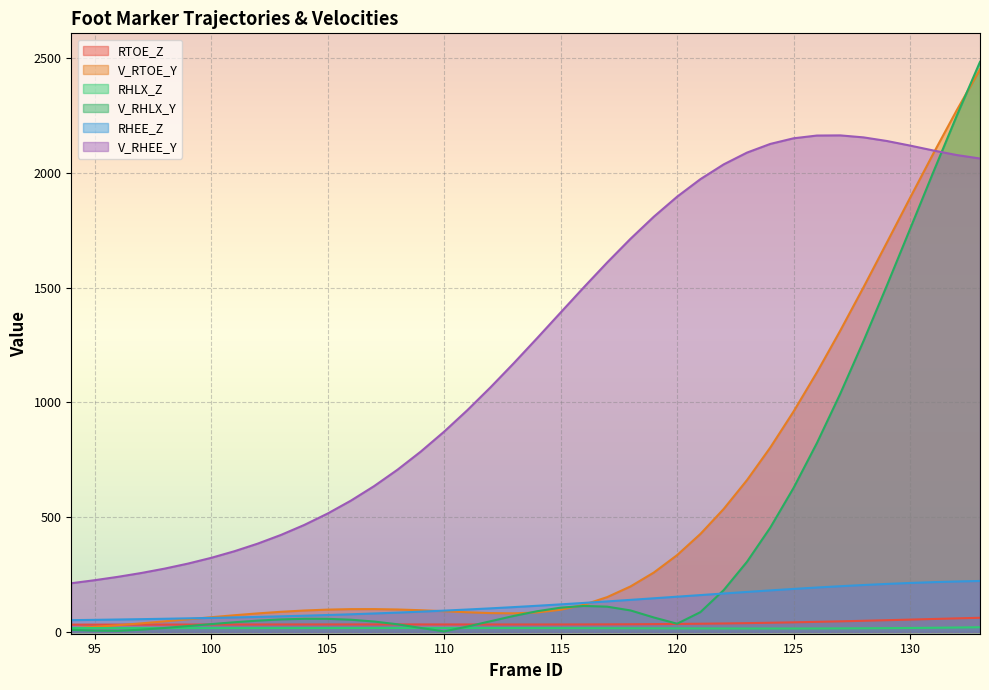

What is the difference between the RTOE_Z values at 107 and 132?

26.4